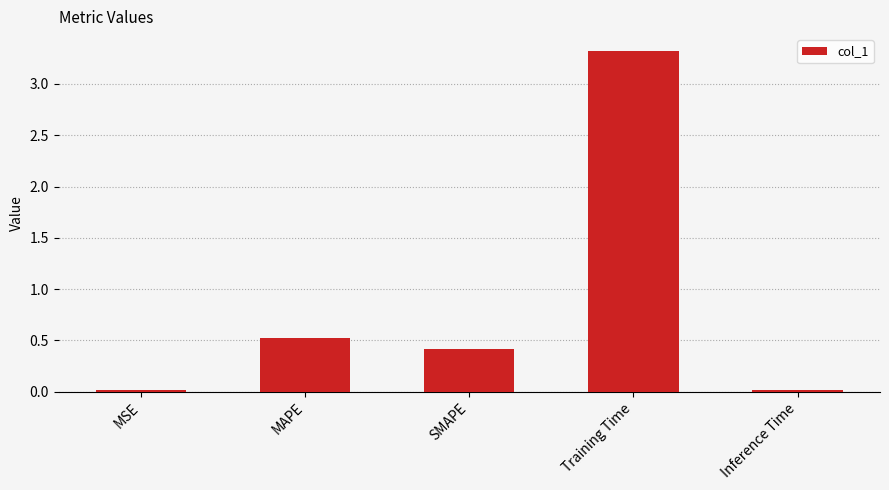

Where is the data nearest to the value 1?

MAPE